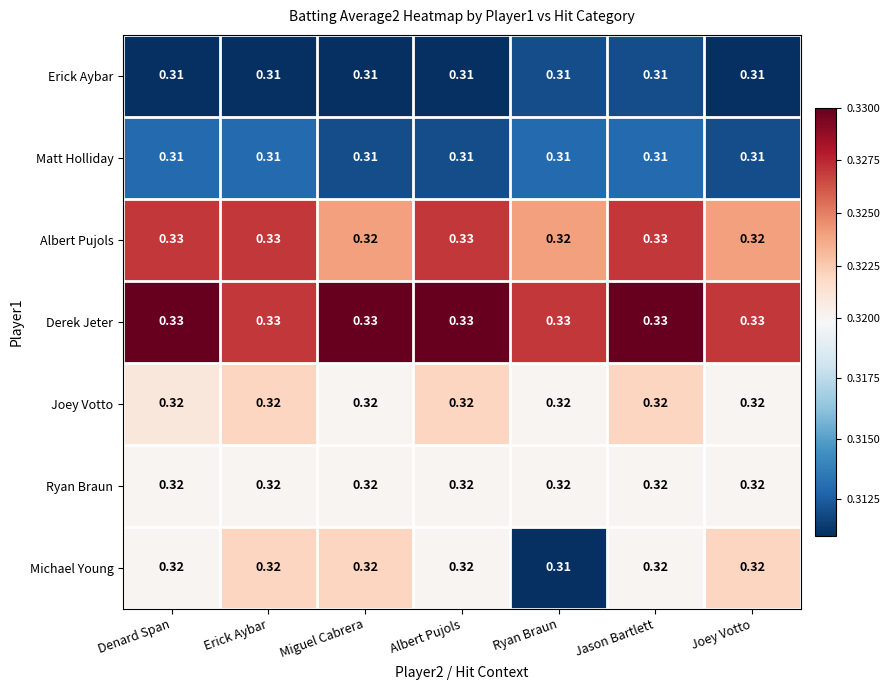

Between Denard Span and Miguel Cabrera, which series saw the biggest shift?

Albert Pujols